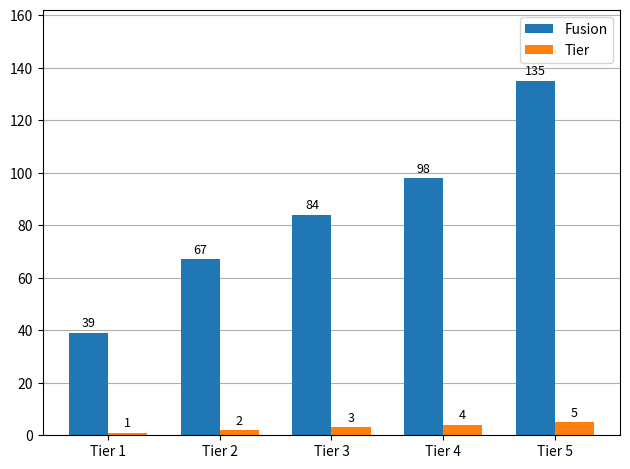

Reading left to right, what are all the values shown in this chart?

Fusion: 39	67	84	98	135
Tier: 1	2	3	4	5